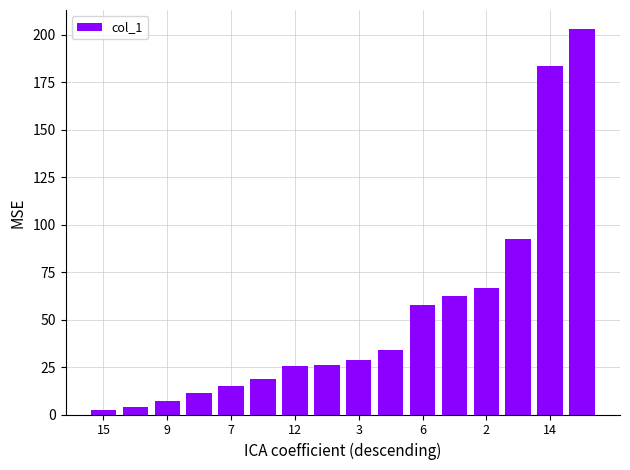

What is the difference between the maximum and second lowest values?

198.7